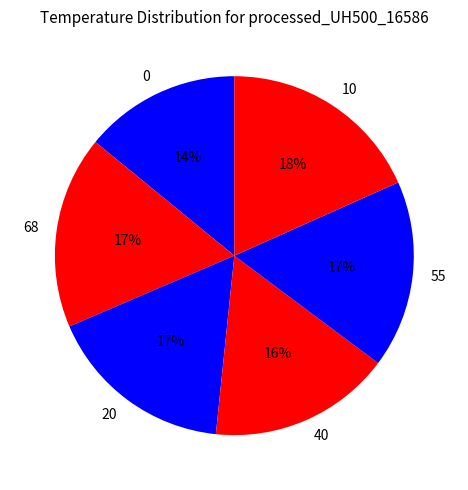

Is it true that 68 is 23% of the pie?

False